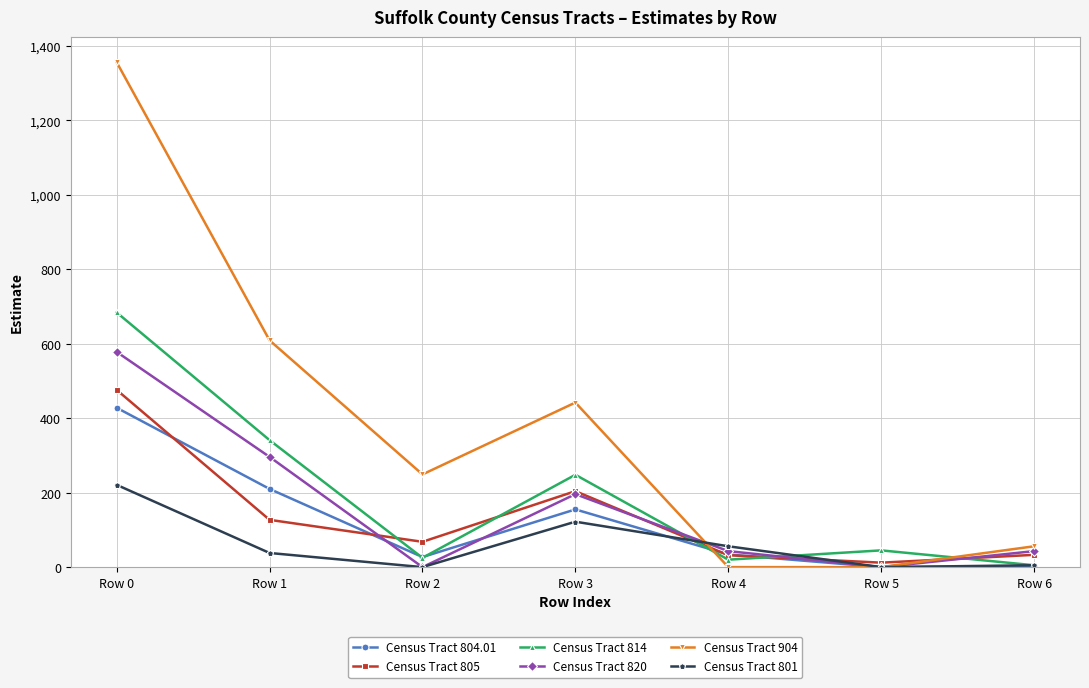

How many data points in Census Tract 820 are less than 43?

2